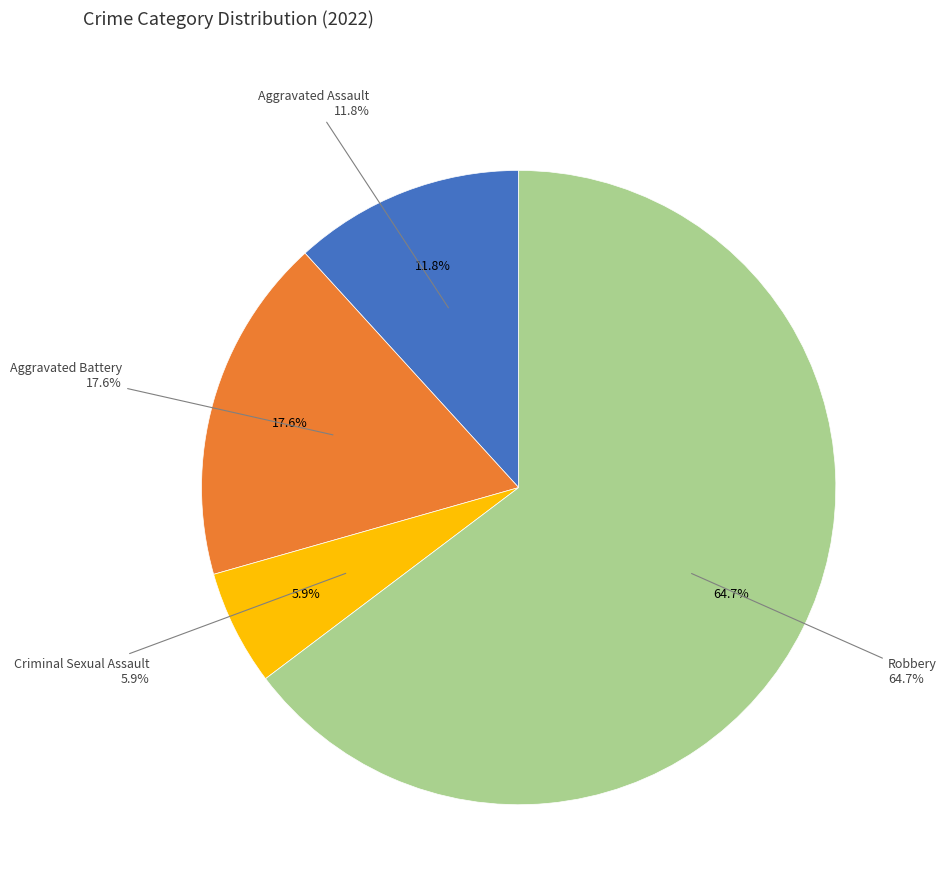

The Aggravated Battery slice represents 18% of the pie. True or false?

True